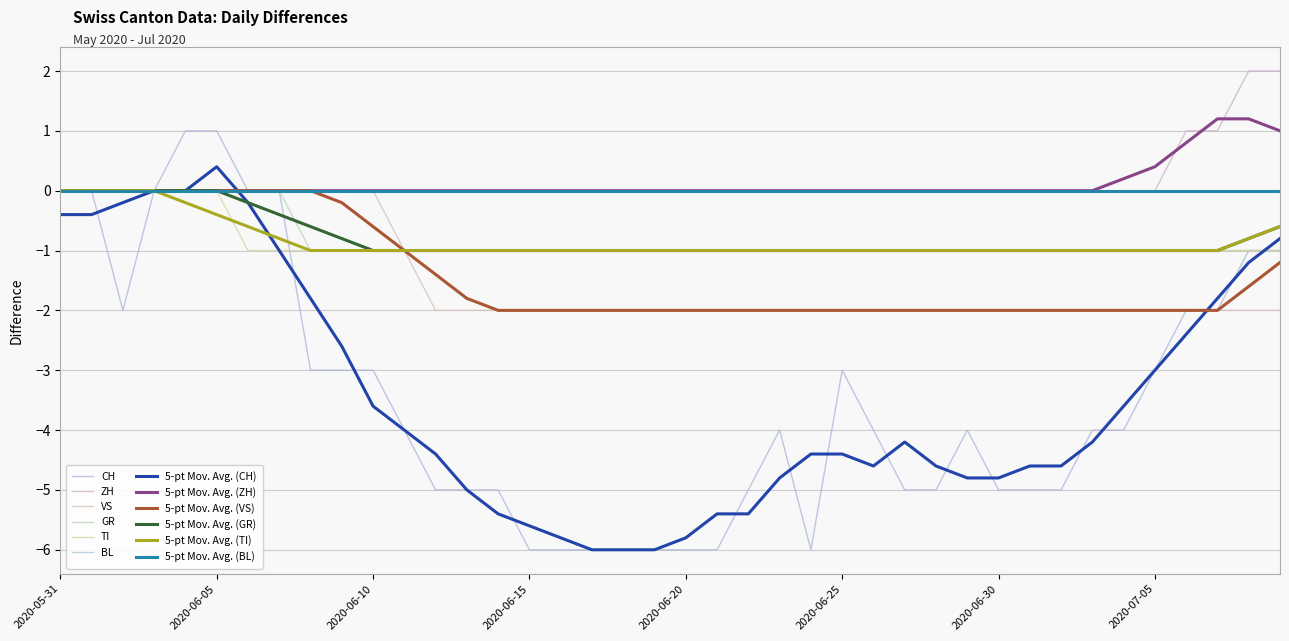

At which label is ZH closest to 1?

2020-07-06